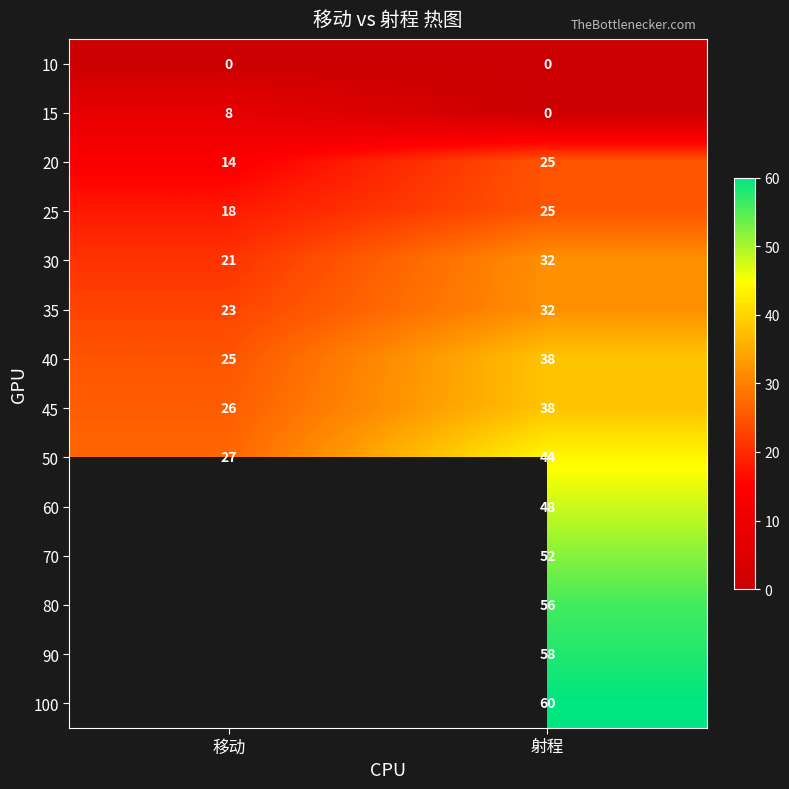

At which category is the sum across all series the highest?

射程